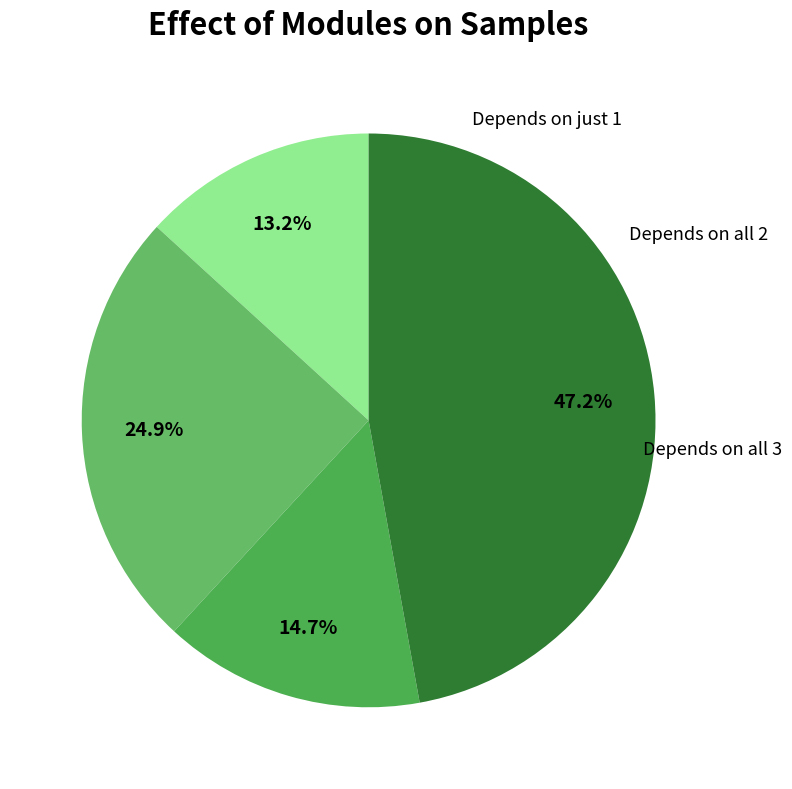

How many slices are in this pie chart?

4